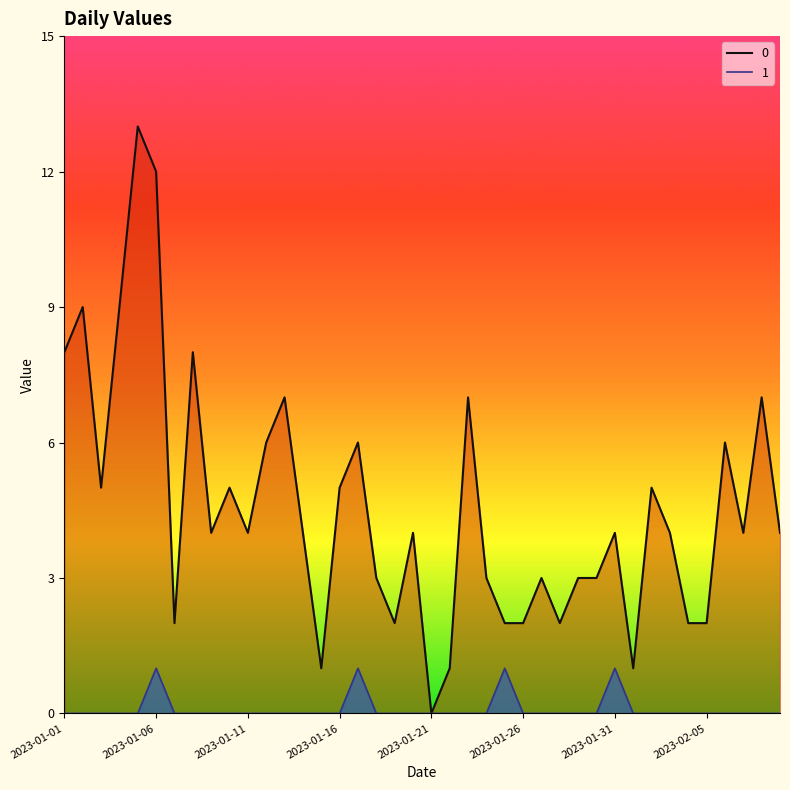

Rank the series at 2023-02-03 from highest to lowest value.

0, 1